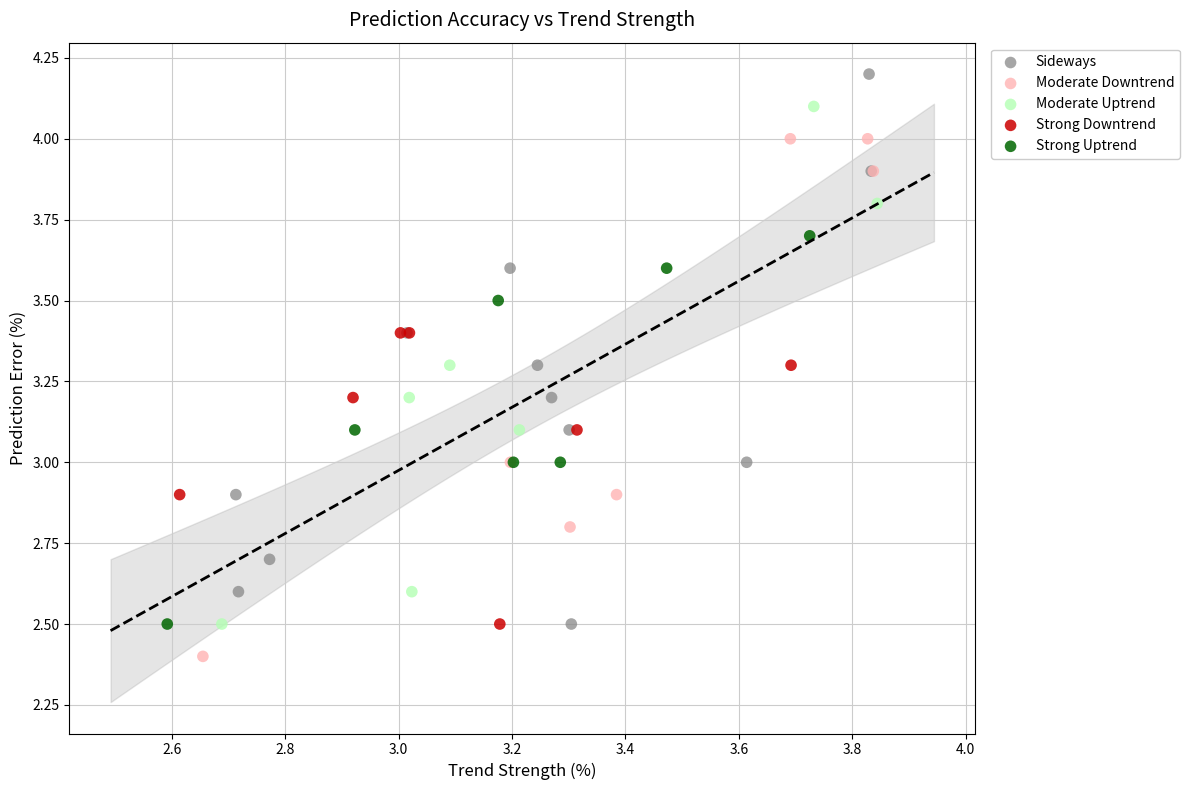

Which series reaches the minimum Y coordinate?

Moderate Downtrend